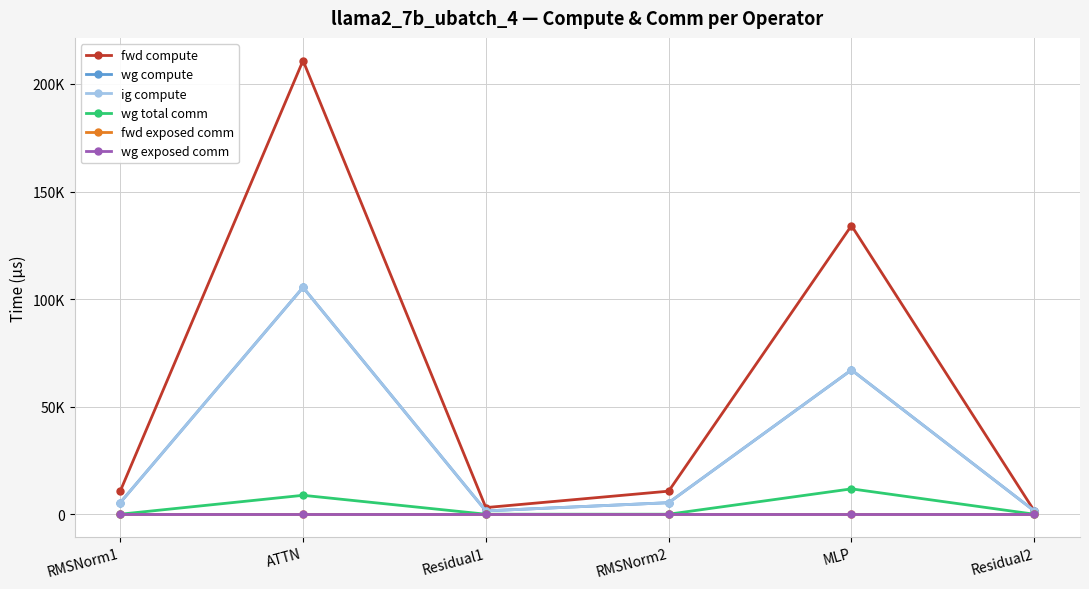

What position from the left is Residual1?

3